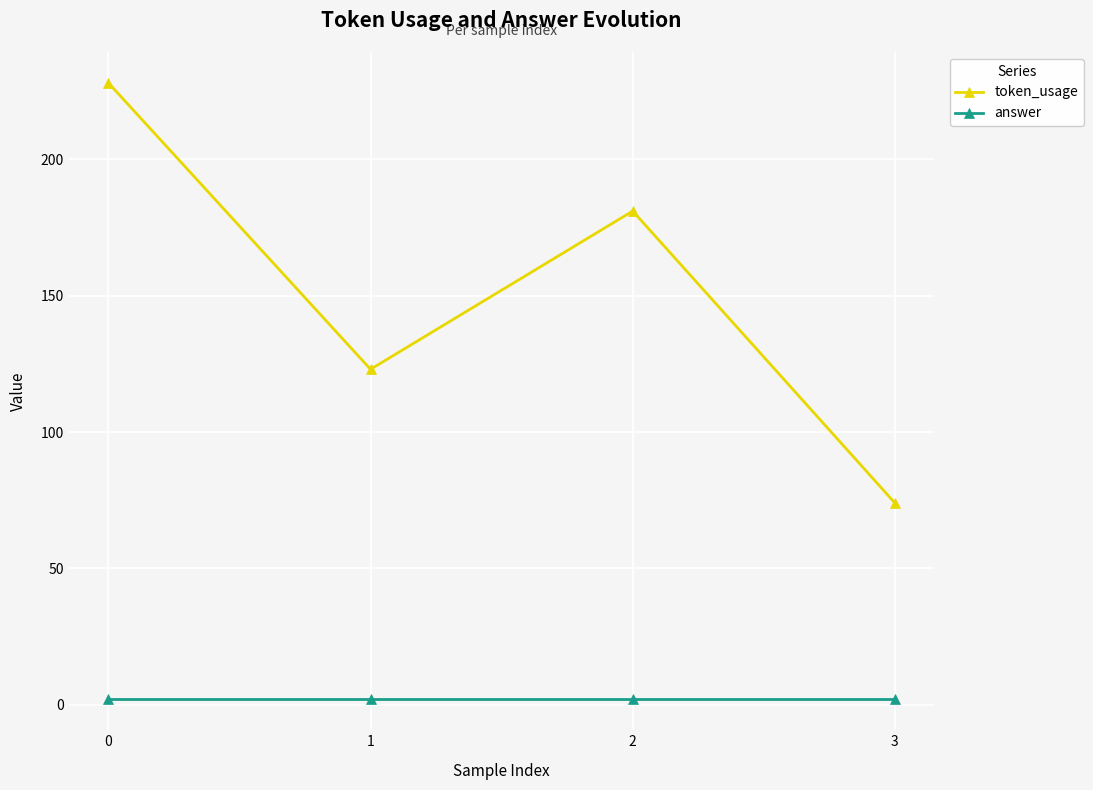

What is the value of the token_usage point at the 3rd from the left?

181